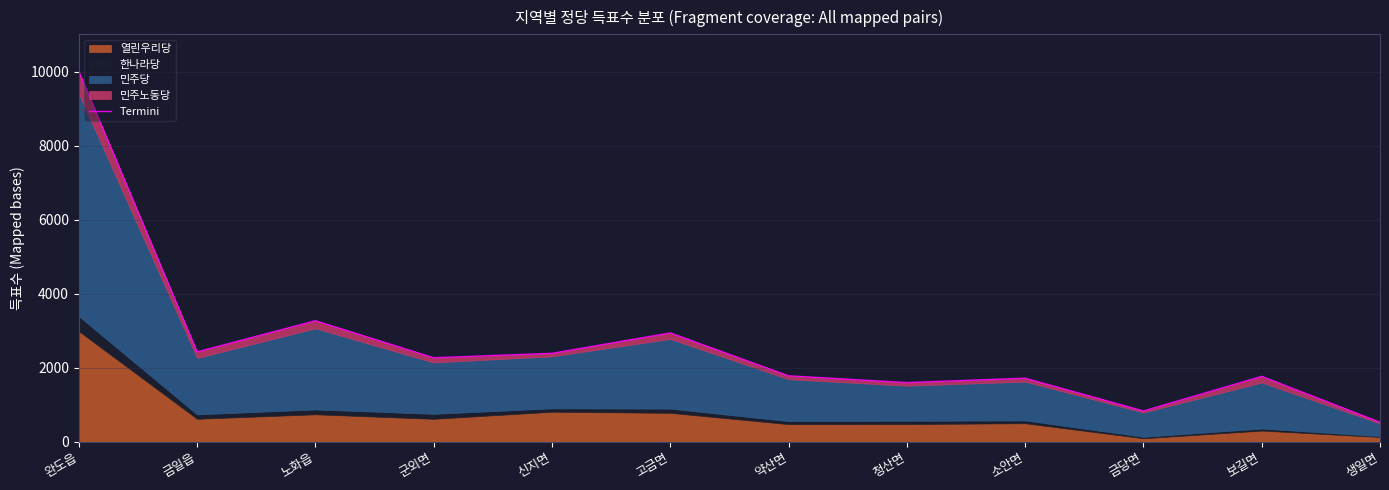

At which category does the data reach its first local valley?

금일읍